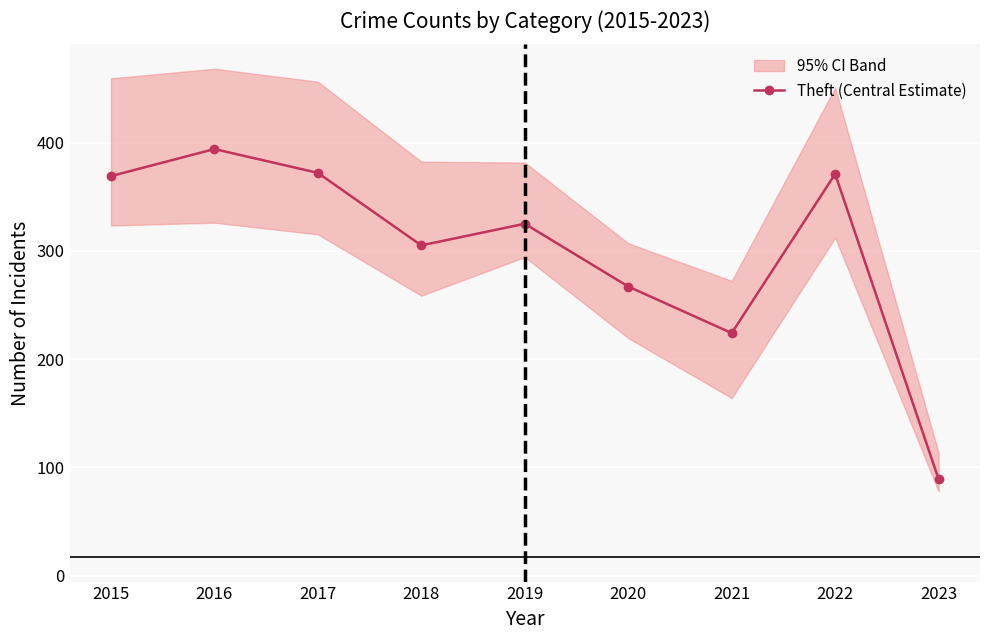

At which category does the data reach its first local peak?

2016